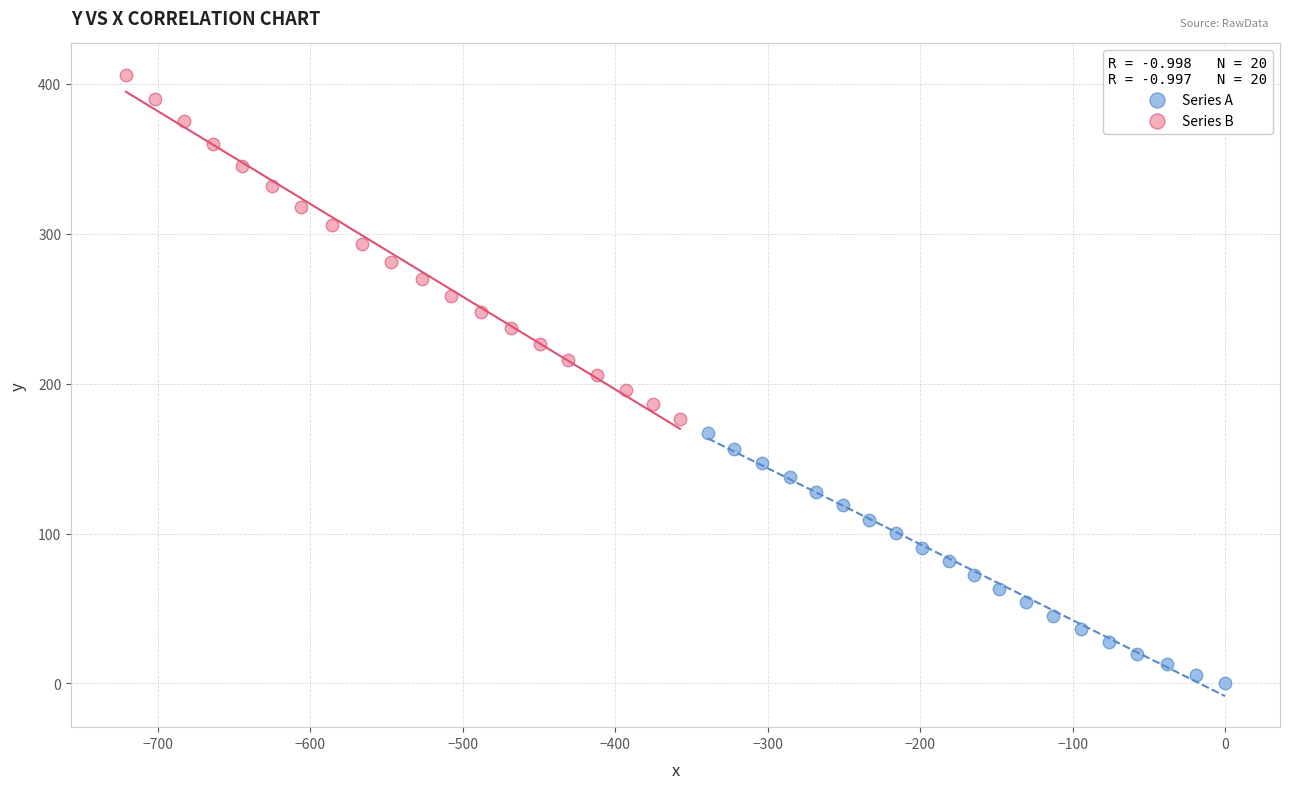

What are all the series names shown in the legend?

Series A, Series B